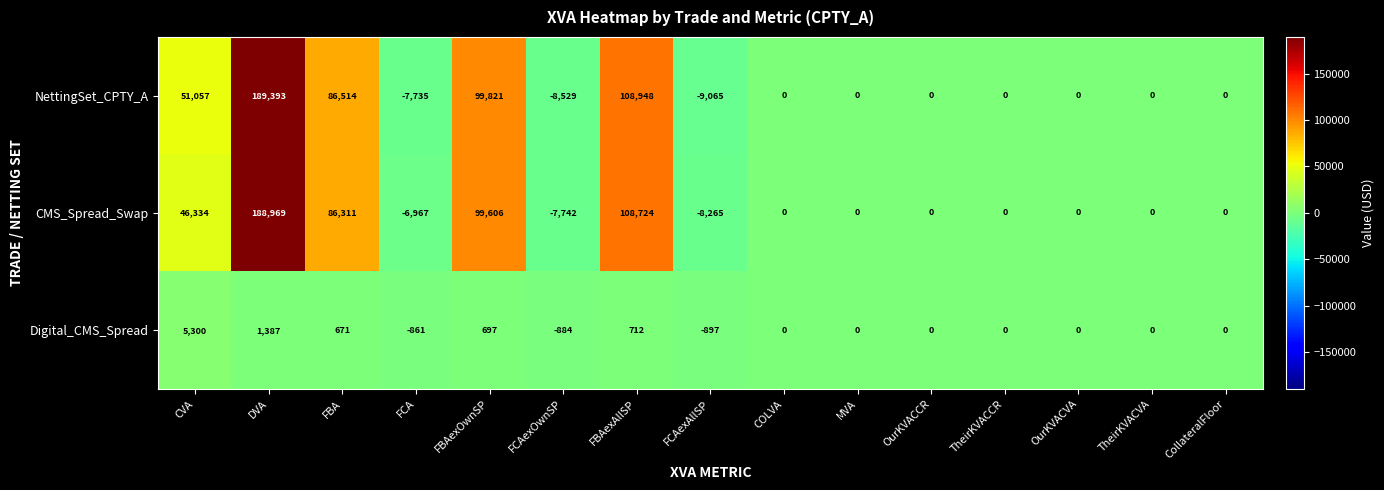

The value of Digital_CMS_Spread at COLVA is 0. True or false?

True